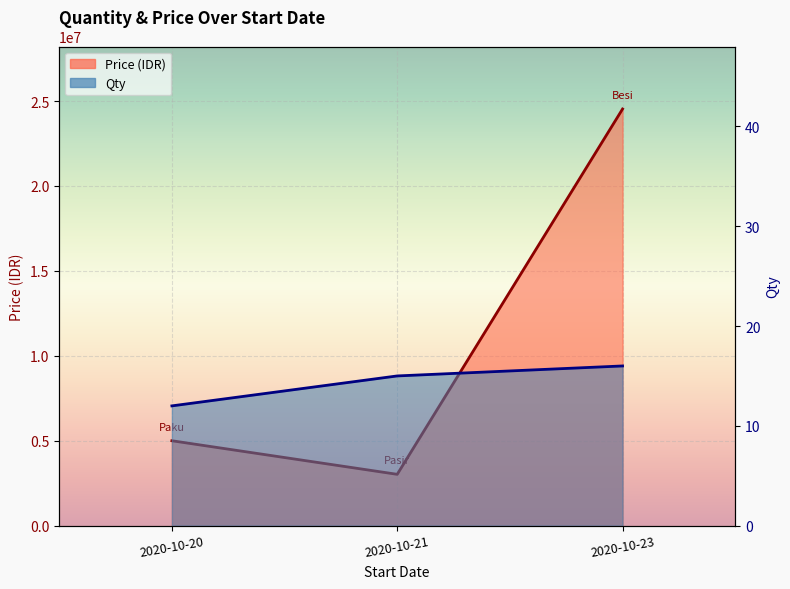

What is the minimum value shown in the chart?

12